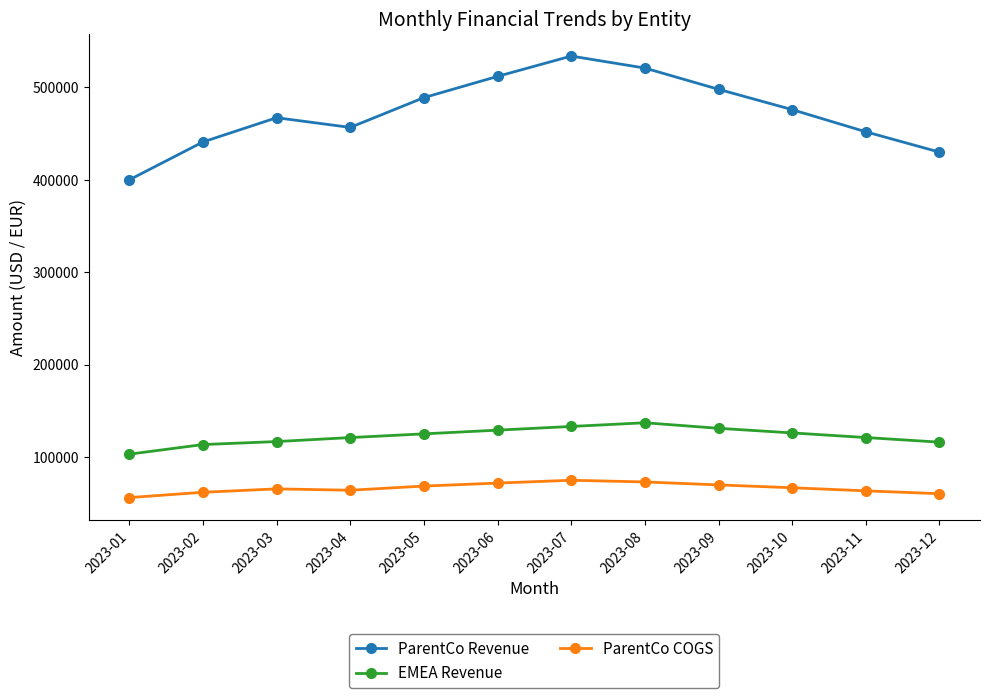

What is the value of the ParentCo COGS point at the 4th from the left?

63945